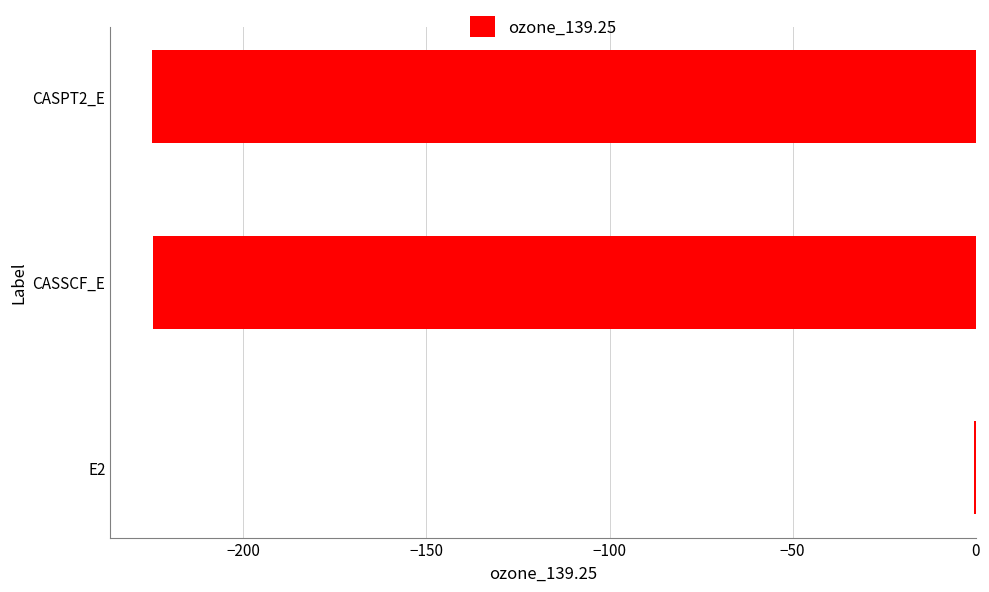

True or false: the data shows -224.6 at CASSCF_E.

True